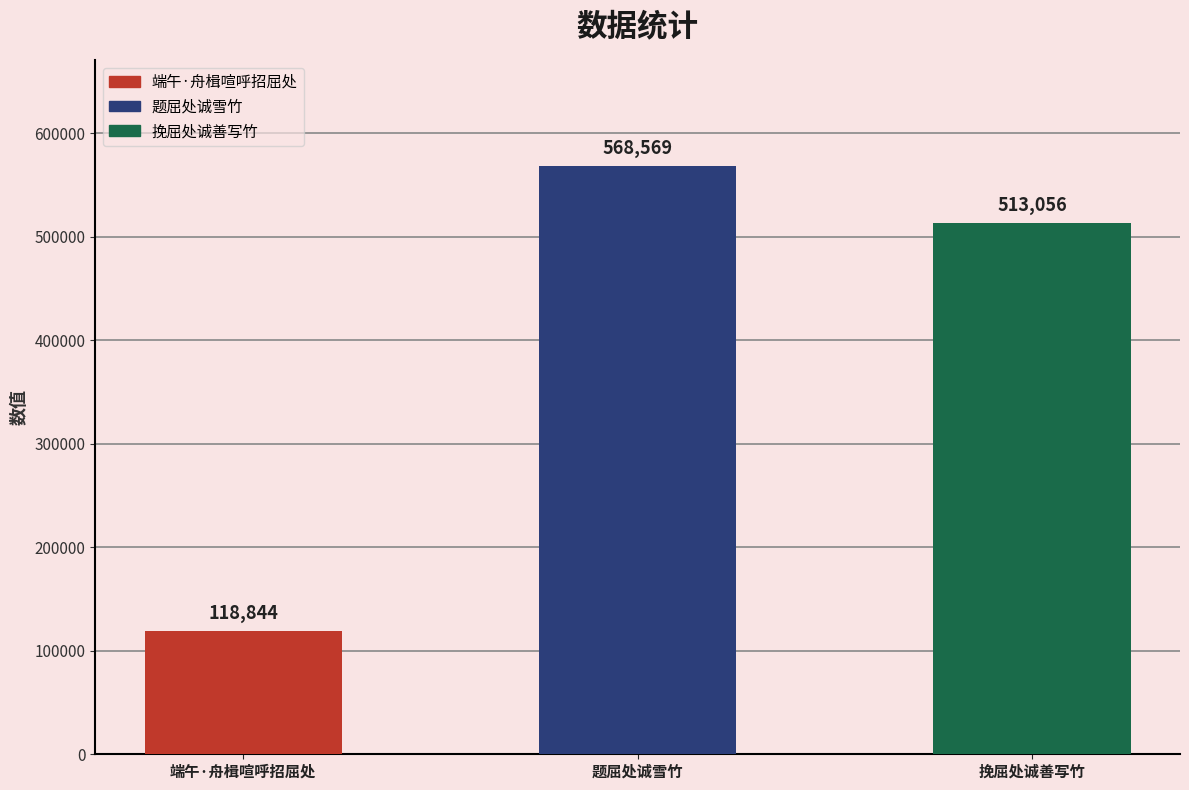

What is the smallest value displayed?

118844